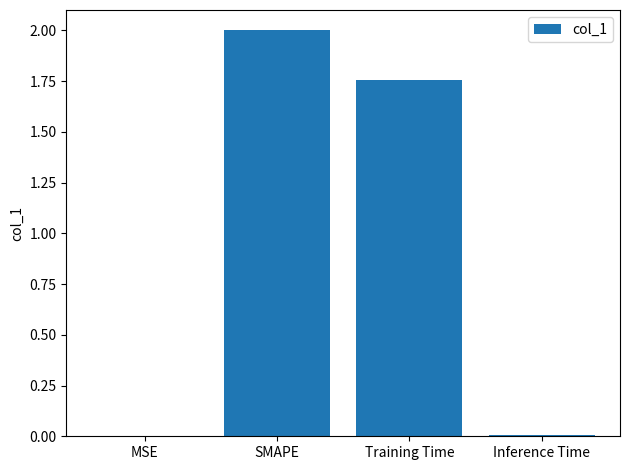

The chart shows a value of 3.4 at SMAPE. True or false?

False